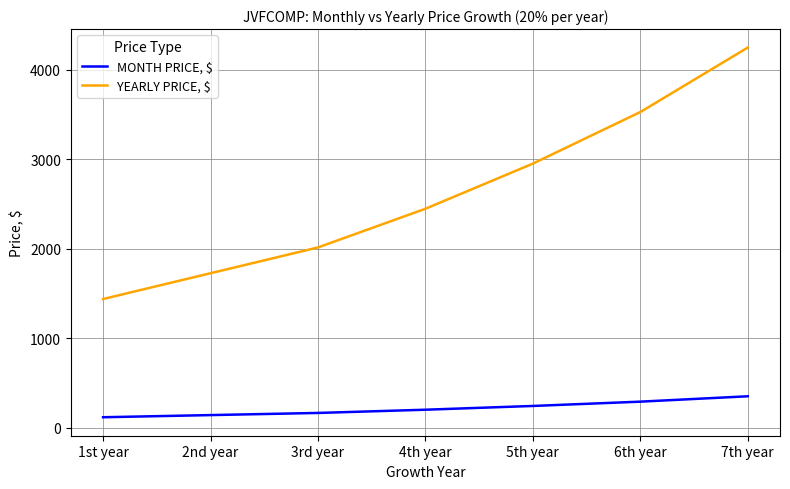

Is it true that YEARLY PRICE, $ equals 747 at 3rd year?

False